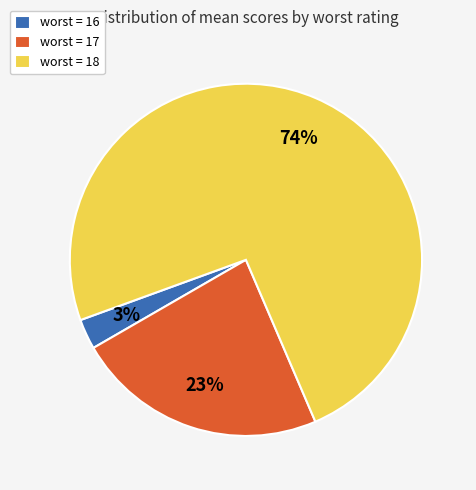

Which has a higher value, worst = 16 or worst = 18?

worst = 18